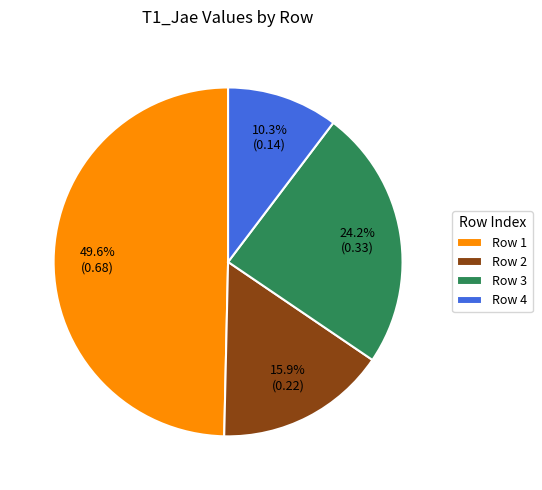

Count the number of slices in the pie.

4